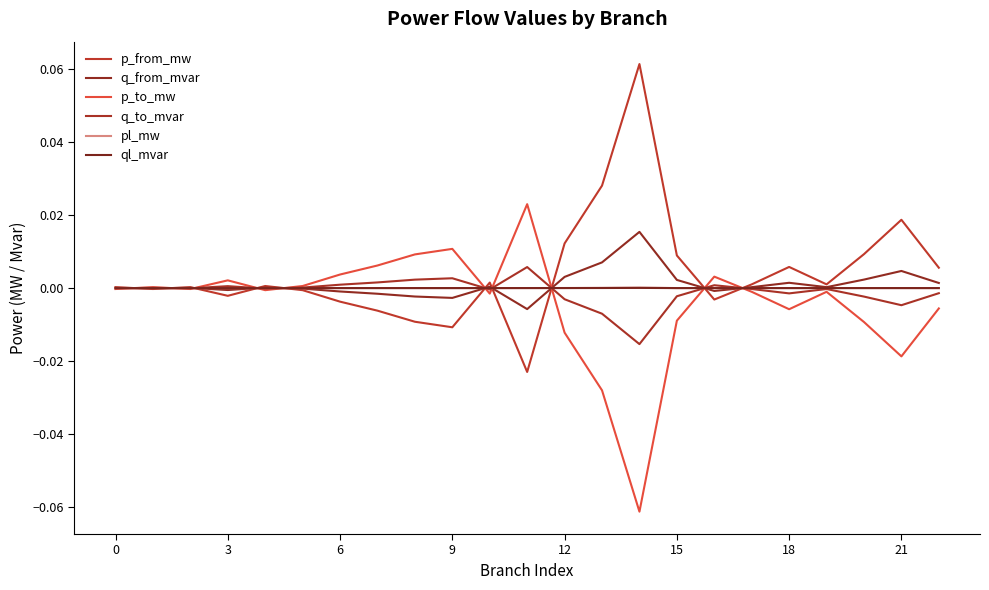

Is this an area chart (filled region under the line)?

No